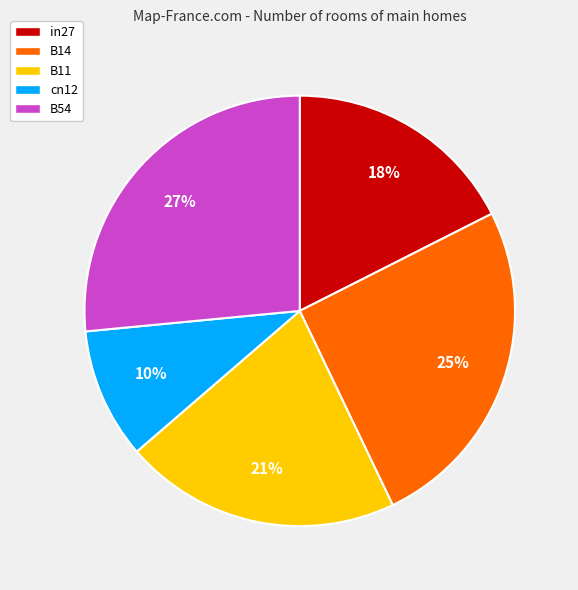

How many slices are in this pie chart?

5